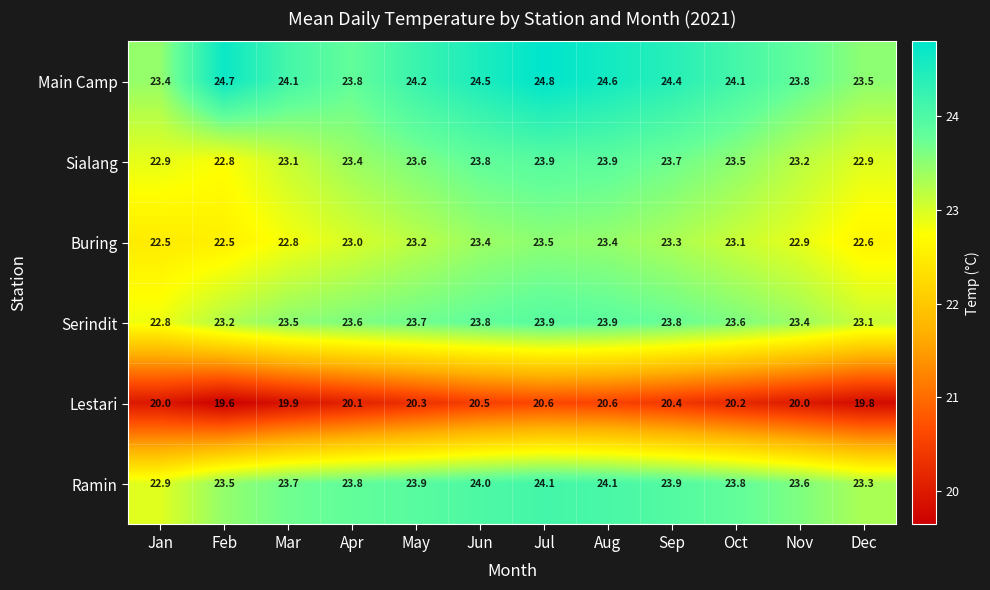

How many data points in Main Camp are less than 24?

4